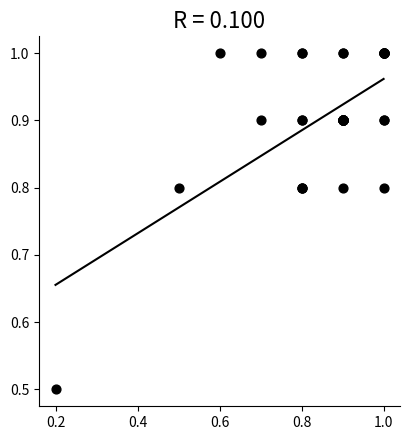

What Y value in the scatter plot is closest to 0?

0.5